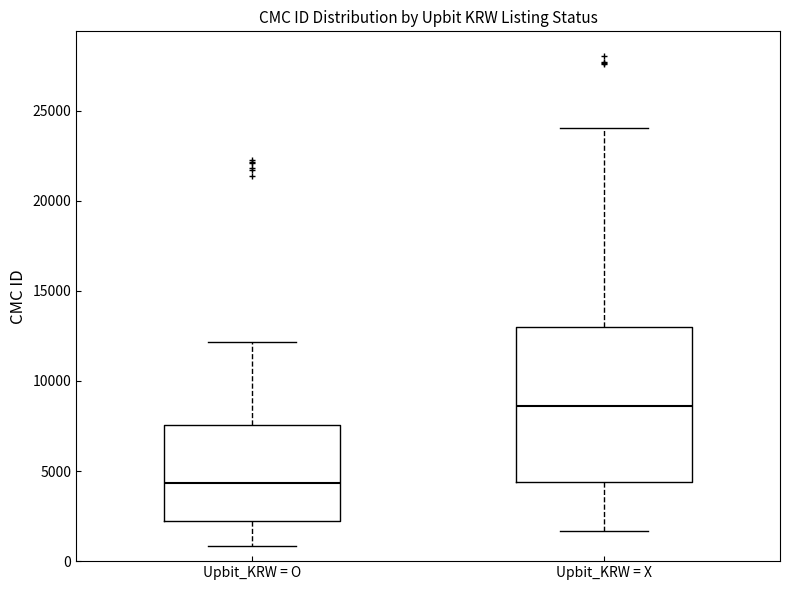

Reading left to right, read every box against the y-axis: the position of its median line, the range the box covers, and the ends of its whiskers. The values are not printed on the chart, so give them approximately, as read against the axis.

Upbit_KRW = O: median 4500, box 2000 to 7500, whiskers 1000 to 12000
Upbit_KRW = X: median 8500, box 4500 to 13000, whiskers 1500 to 24000